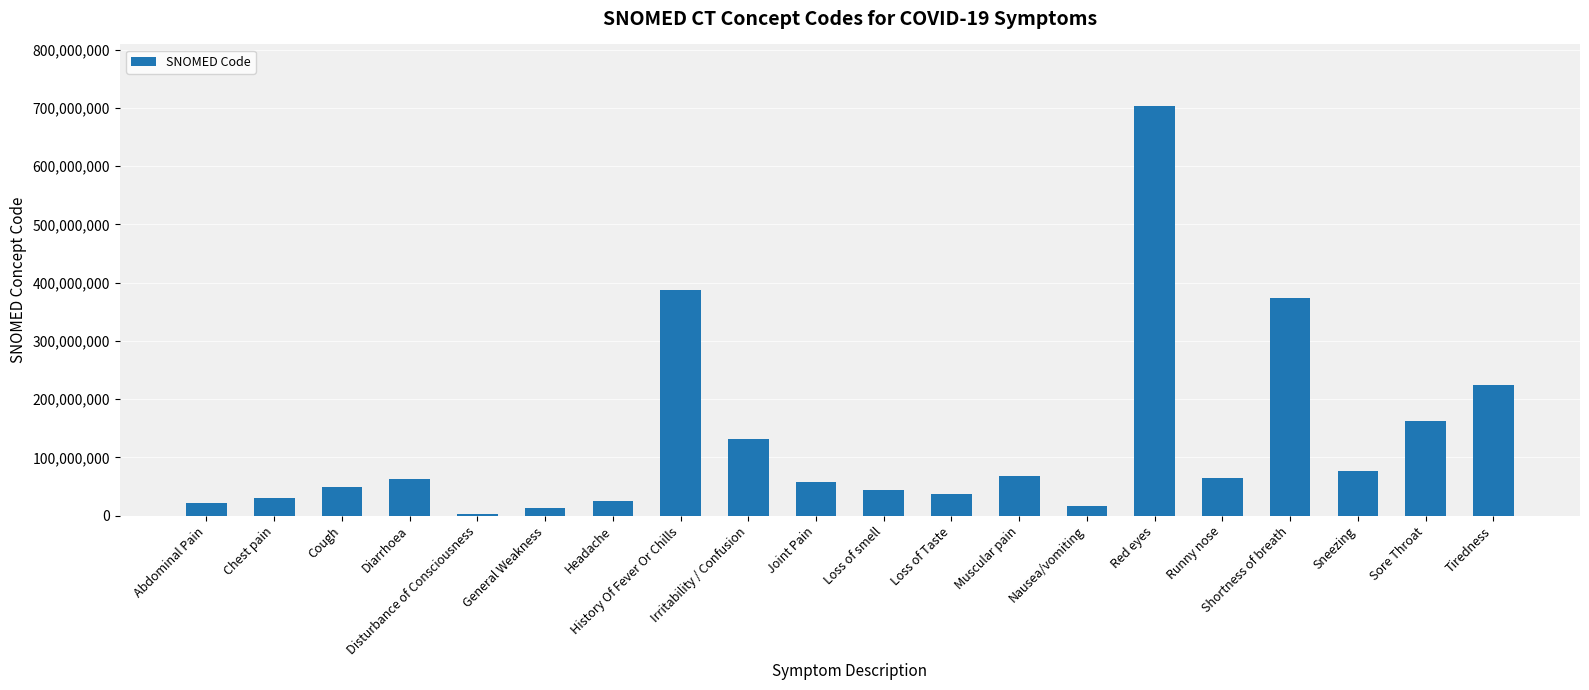

How many bars are there in total?

20